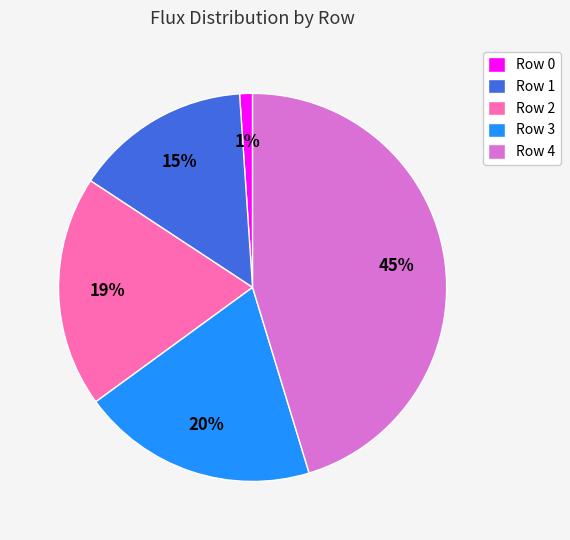

To the nearest percent, what is the difference between the largest and smallest slice percentages?

44%